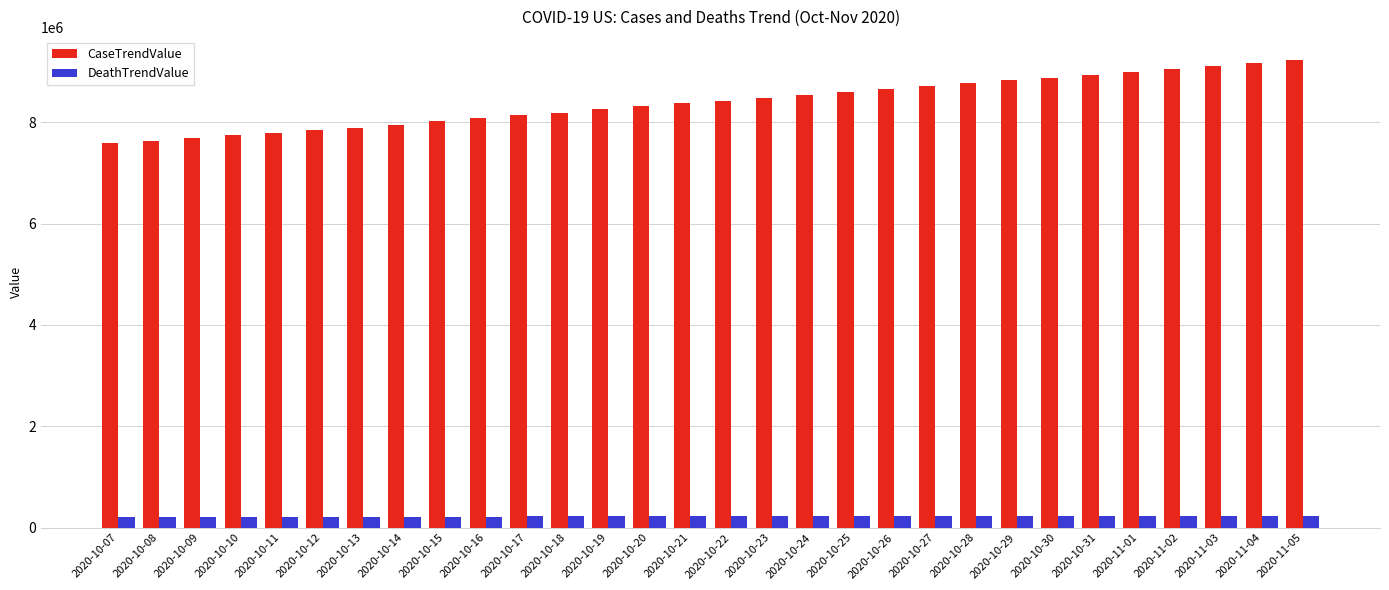

What is the spread (max minus min) of values at 2020-10-23?

8263304